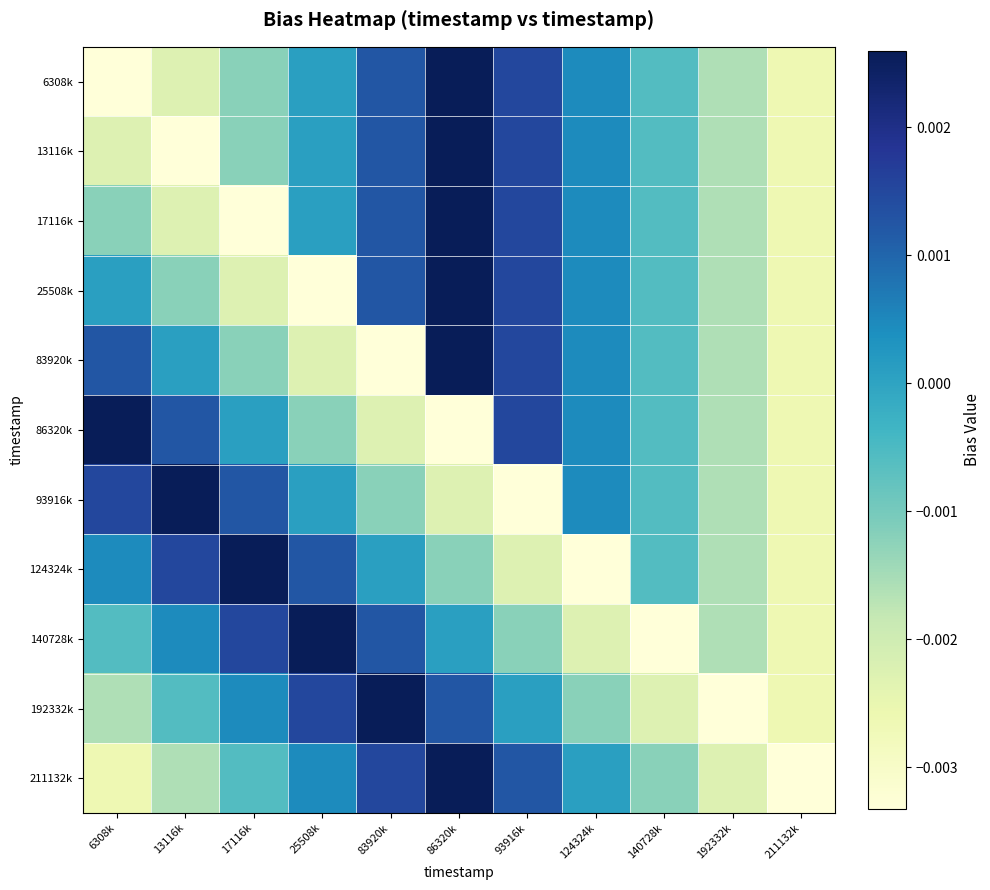

At how many categories does at least one series exceed 0?

8